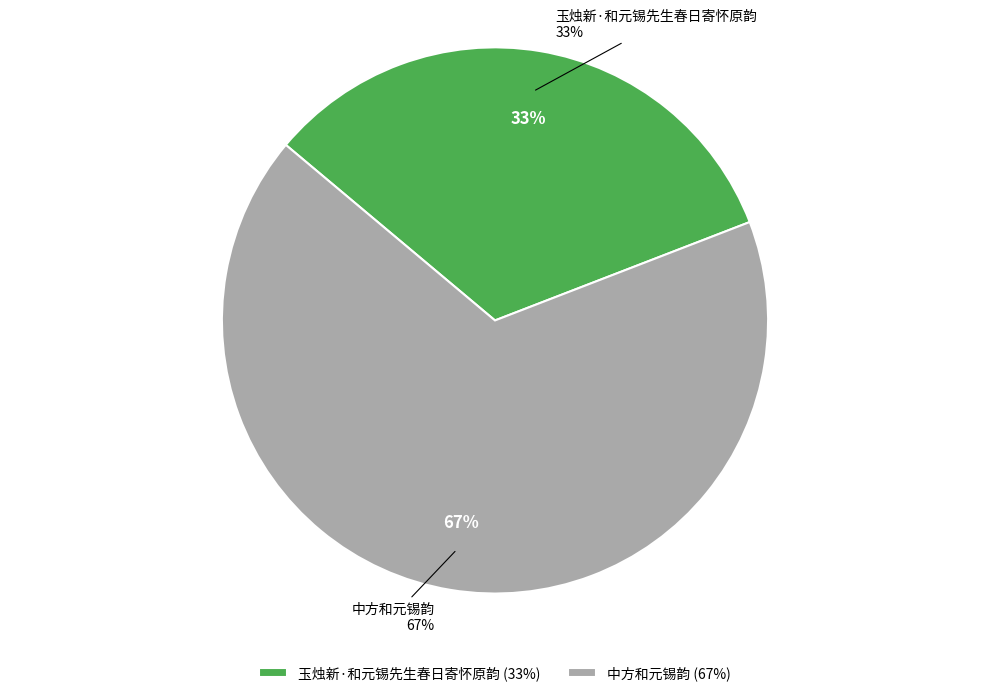

Combined, what portion of the pie is 中方和元锡韵 and 玉烛新·和元锡先生春日寄怀原韵?

100.0%